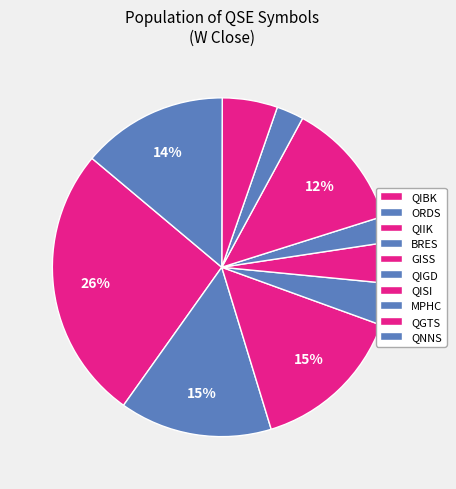

How many slices are in this pie chart?

10